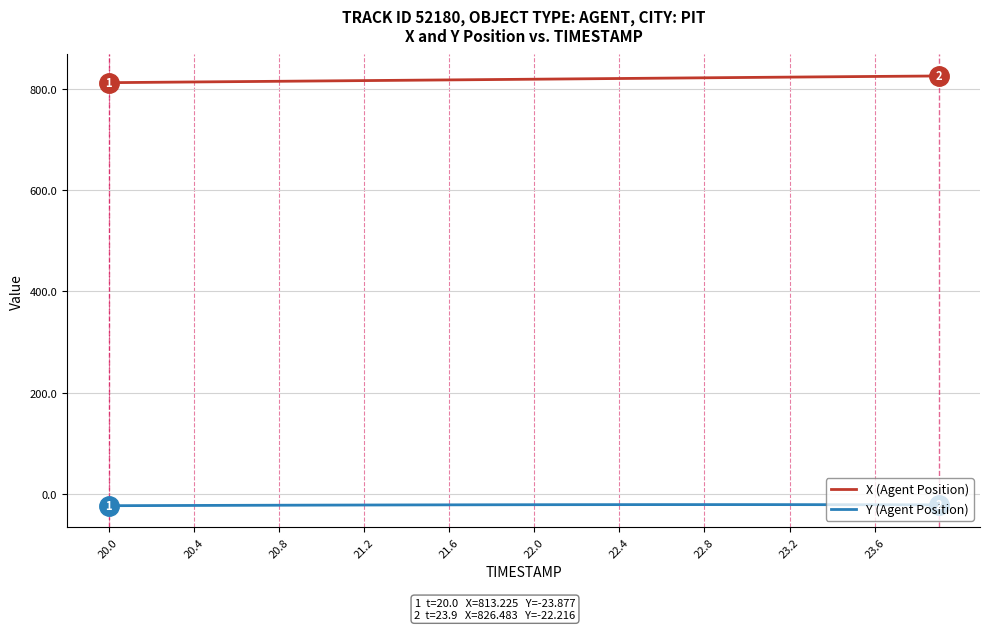

Which series has the largest total across all categories?

X (Agent Position)